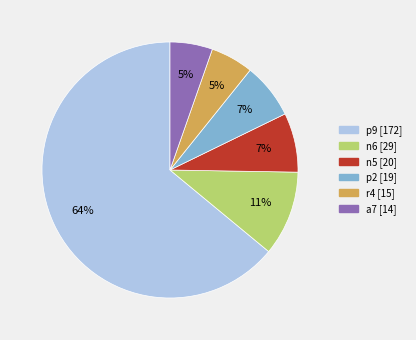

To the nearest percent, what is the average slice percentage?

17%